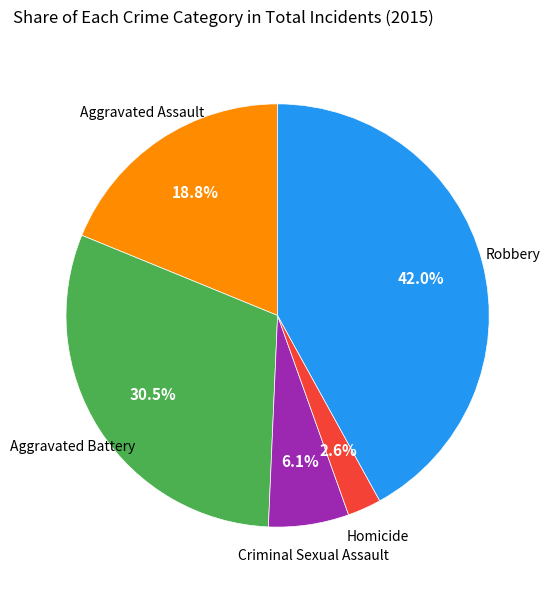

Is there a majority slice in this chart?

No